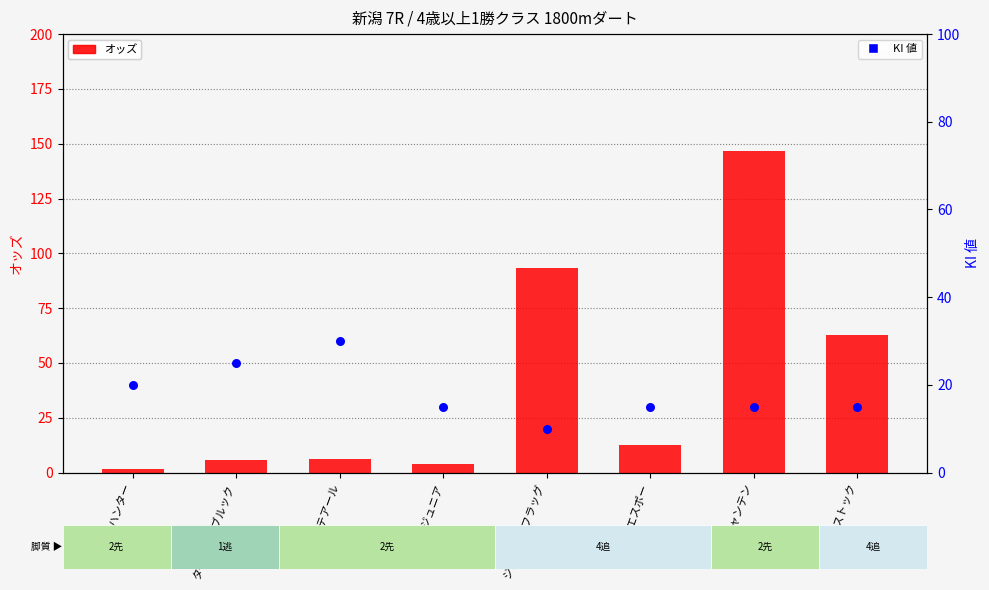

Which series has the largest total across all categories?

オッズ